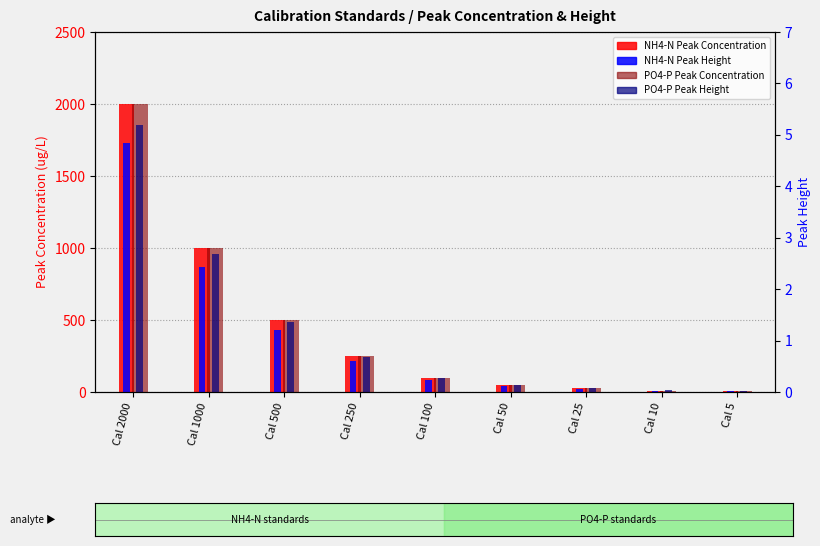

Is the value of NH4-N Peak Concentration at Cal 250 greater than the value of PO4-P Peak Height at Cal 250?

Yes